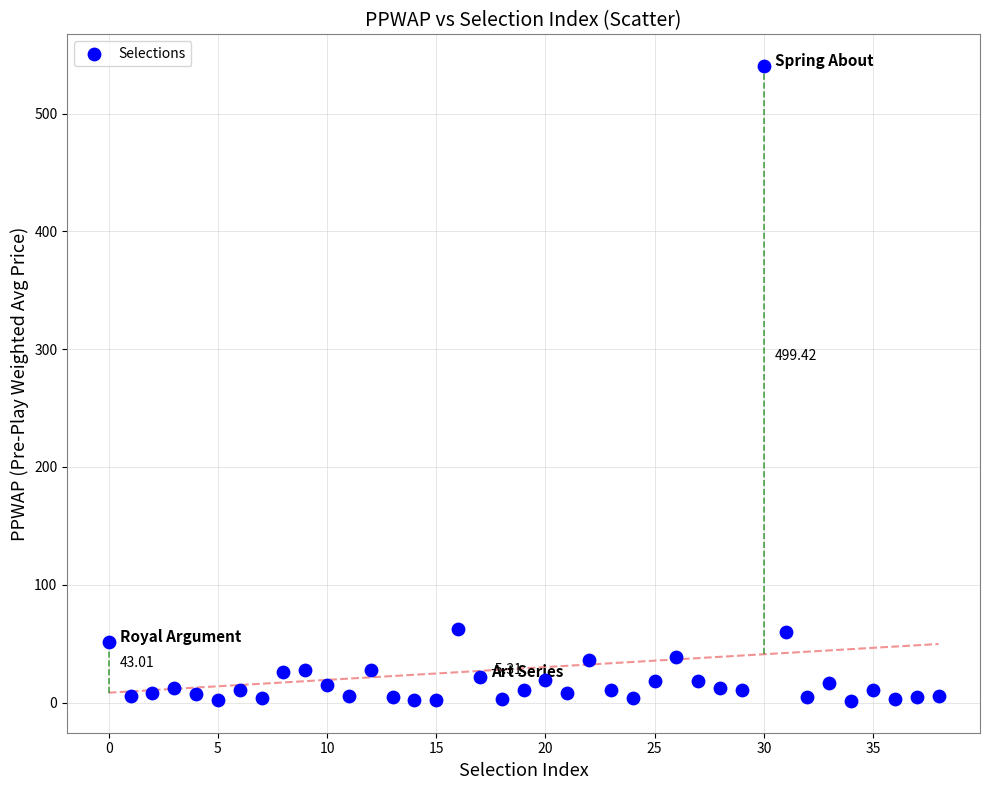

What is the range of Y values (max minus min)?

539.1